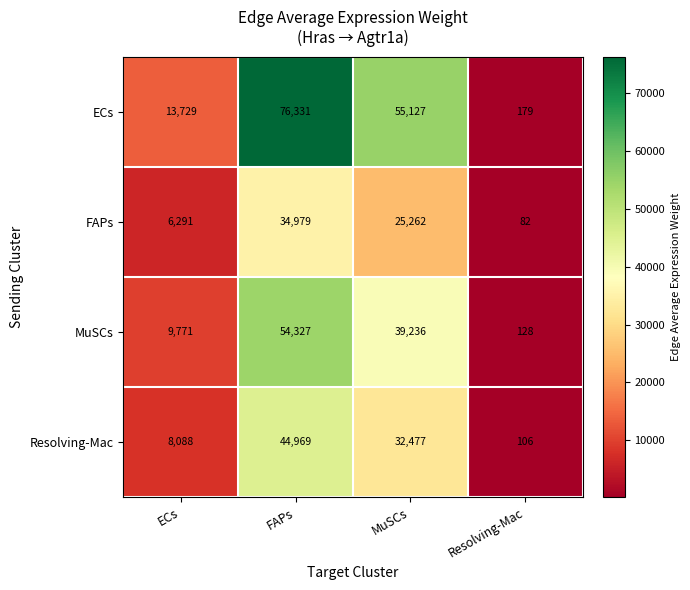

Which series has the widest spread of values?

ECs